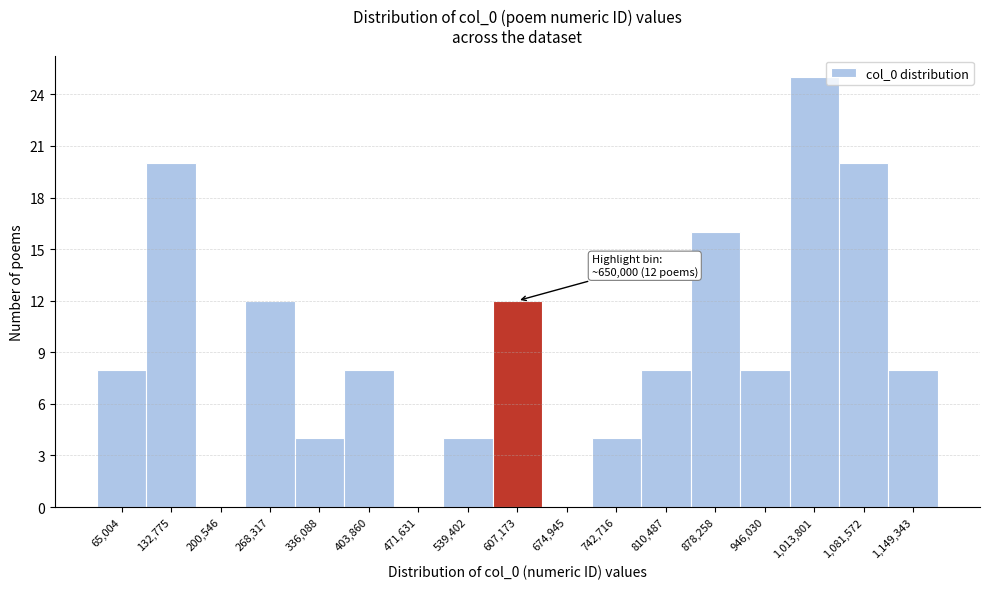

Reading right to left, what are all the values shown in this chart?

1,149,343=8	1,081,572=20	1,013,801=25	946,030=8	878,258=16	810,487=8	742,716=4	674,945=0	607,173=12	539,402=4	471,631=0	403,860=8	336,088=4	268,317=12	200,546=0	132,775=20	65,004=8